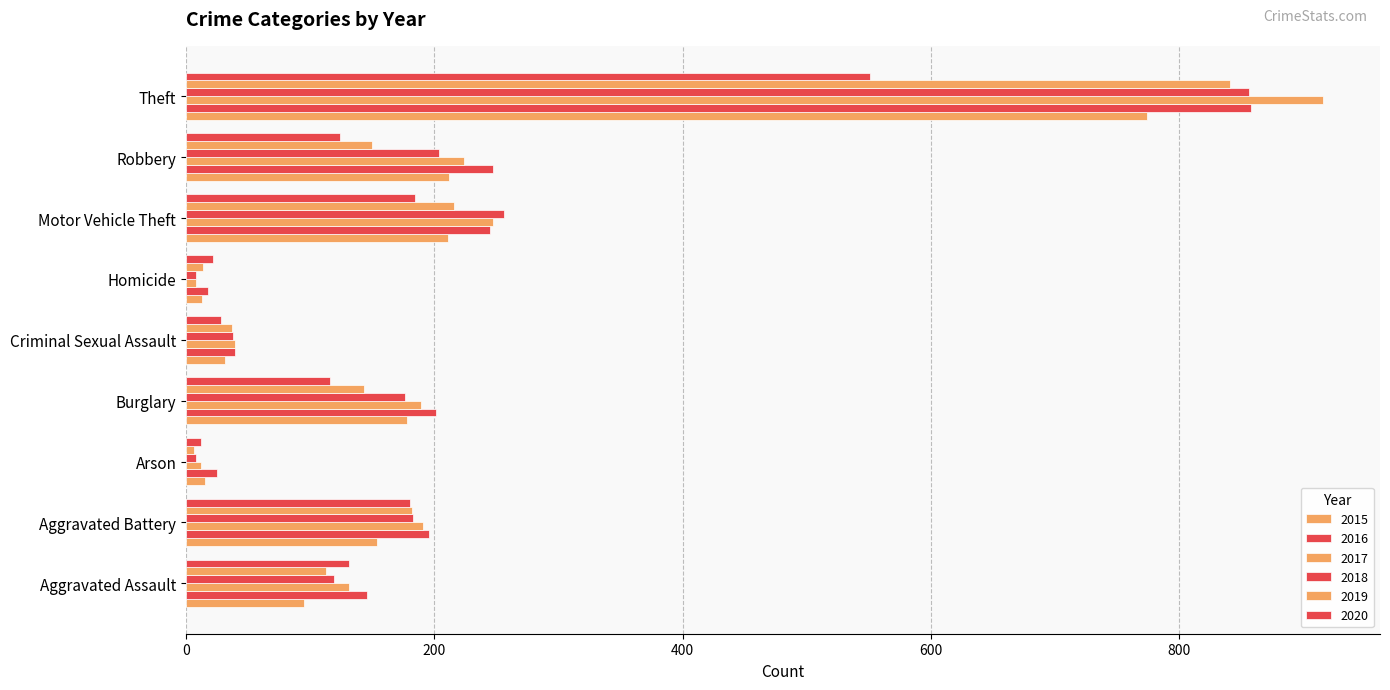

Where does the 2019 series first go above 143?

Aggravated Battery